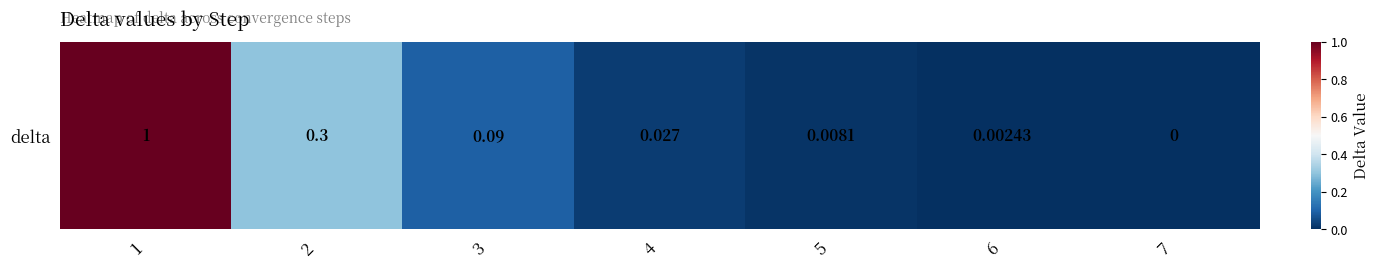

At which category does the chart reach its minimum across all series?

7